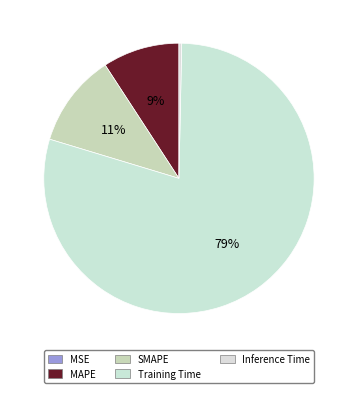

To the nearest percent, what is the combined percentage of Training Time and Inference Time?

80%